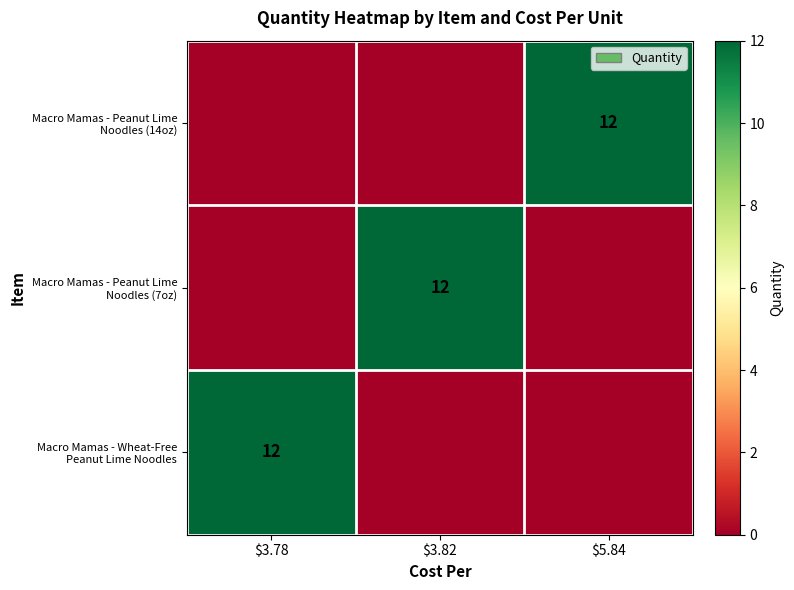

What is the sum of all Macro Mamas - Peanut Lime Noodles (14oz) values?

12